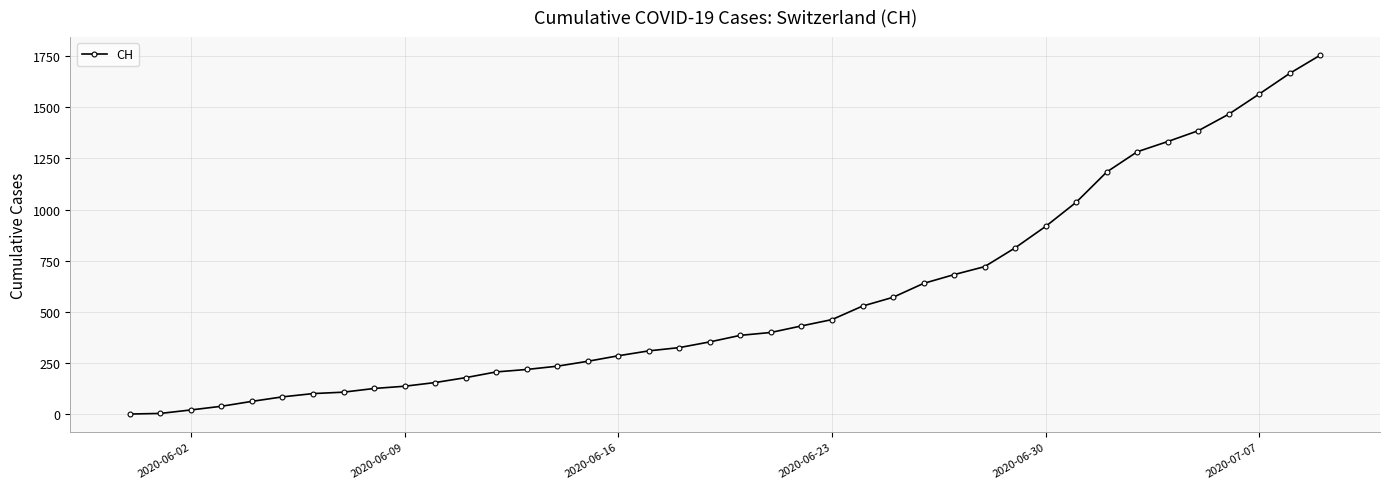

What is the difference between the second highest and second lowest values?

1664